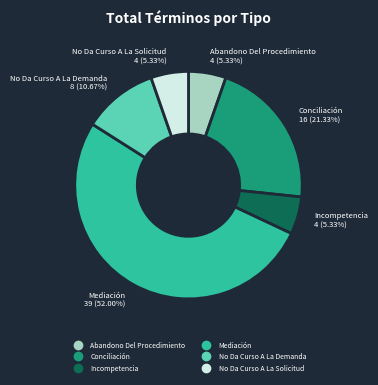

Is there a majority slice in this chart?

Yes